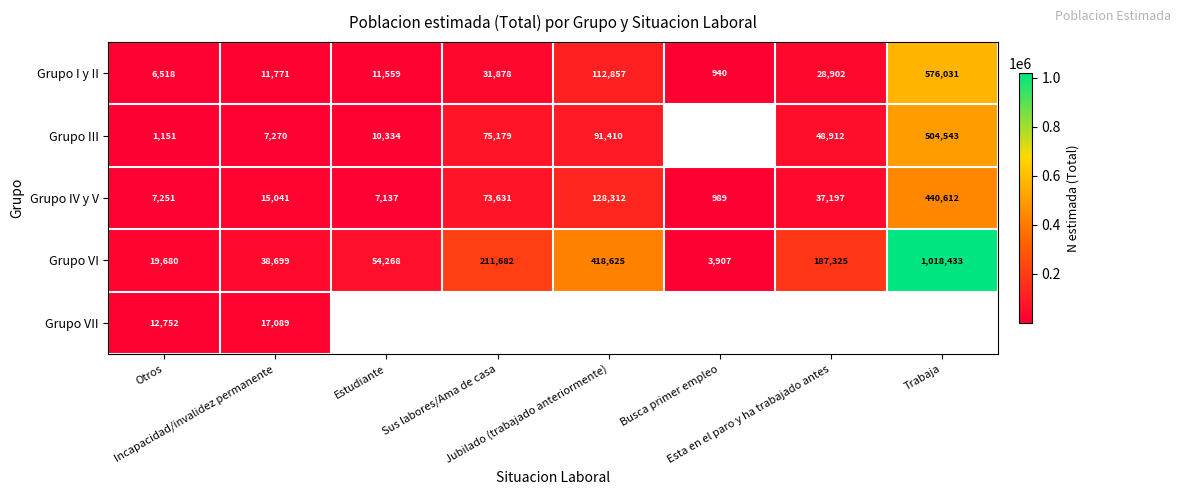

What is the average value of the Grupo I y II series?

97557